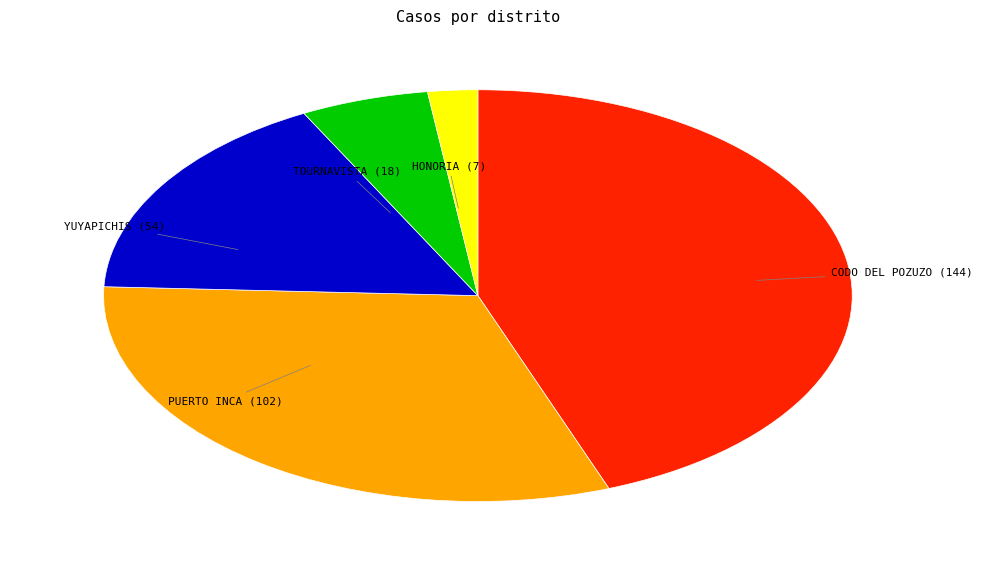

Which has a higher value, YUYAPICHIS or HONORIA?

YUYAPICHIS